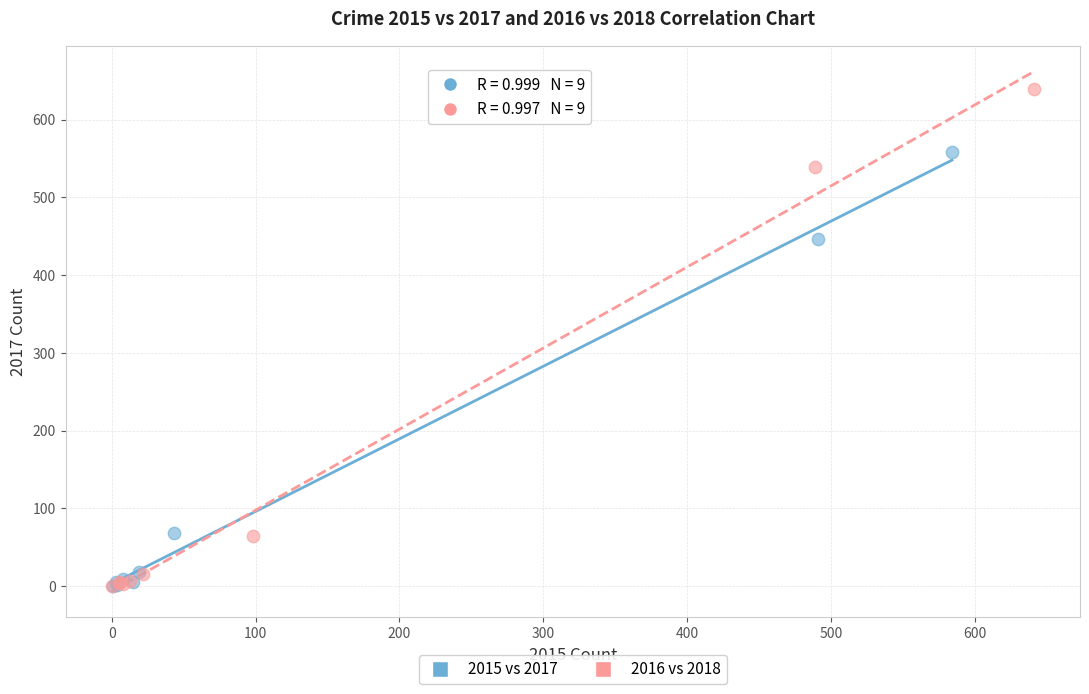

Which series has the largest Y range (max minus min)?

2016 vs 2018